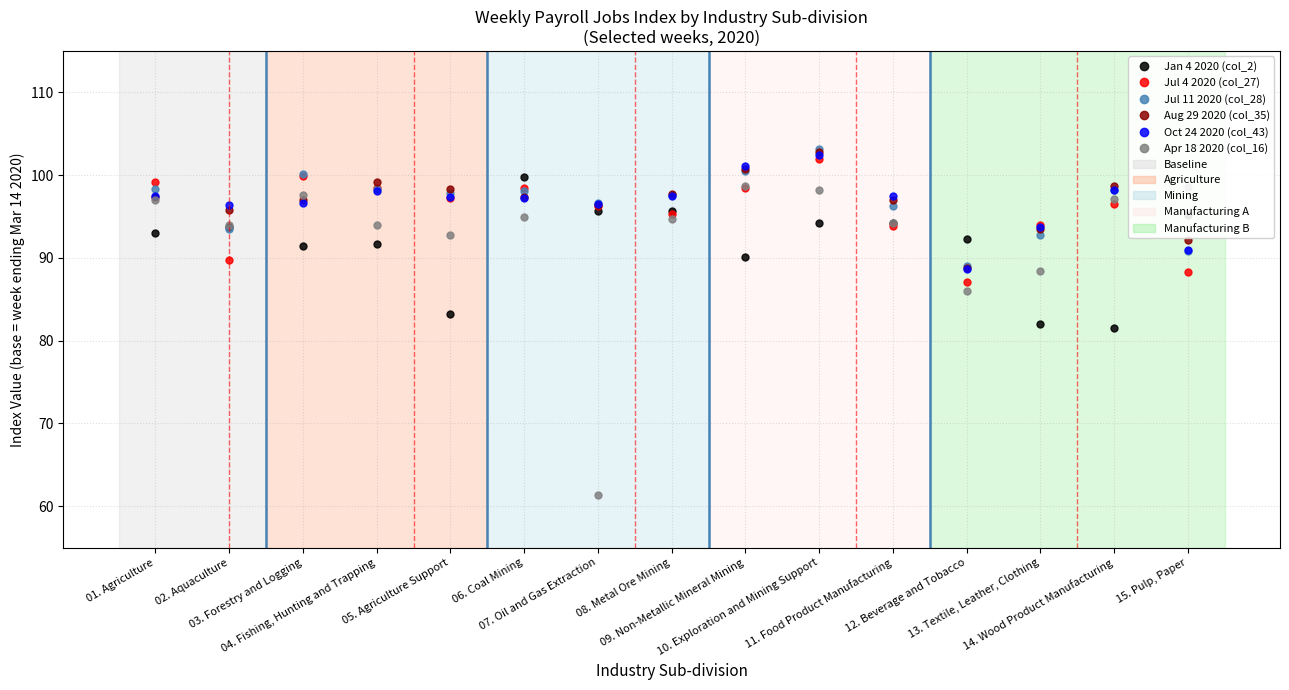

True or false: Aug 29 2020 (col_35) has more than 0 points higher than both neighbors.

True